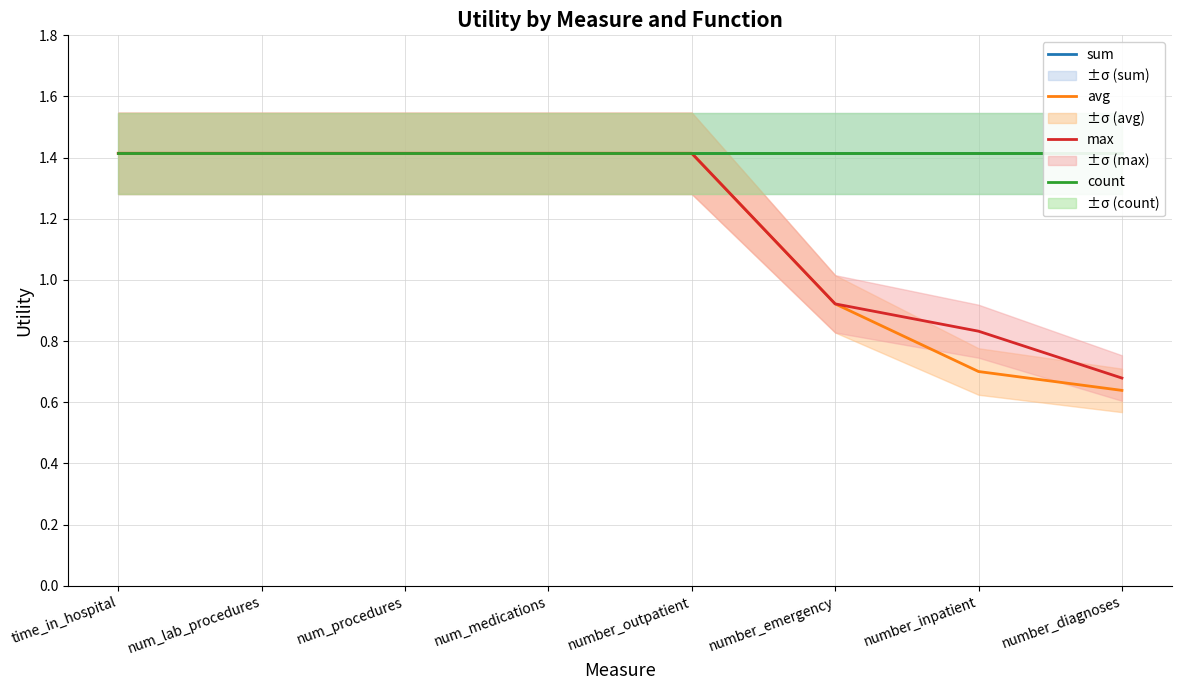

What is the difference between the second highest and minimum values in the max series?

0.7